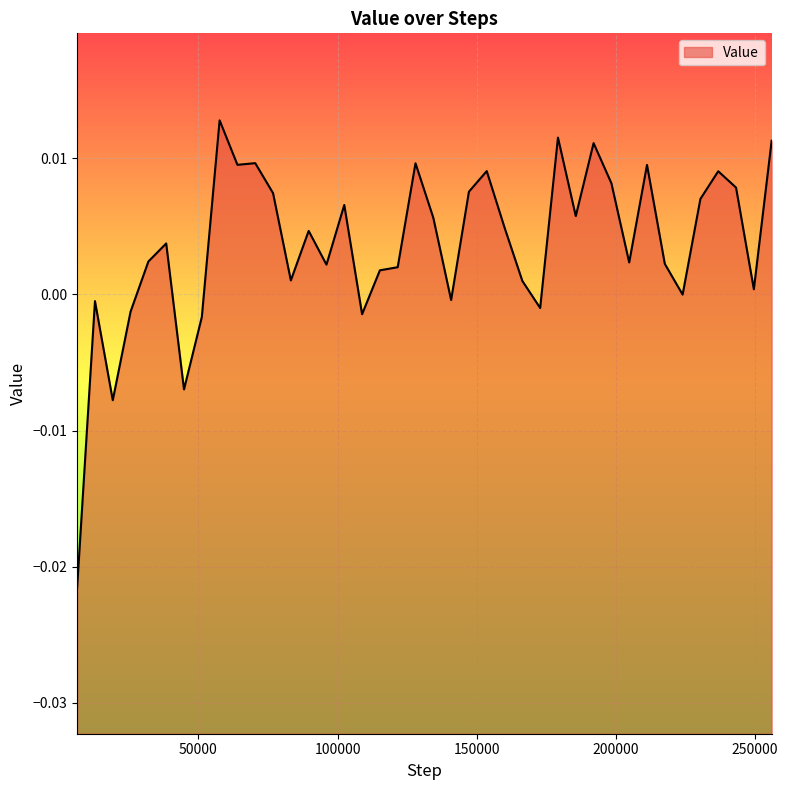

True or false: the data has more than 0 interior local peaks.

True